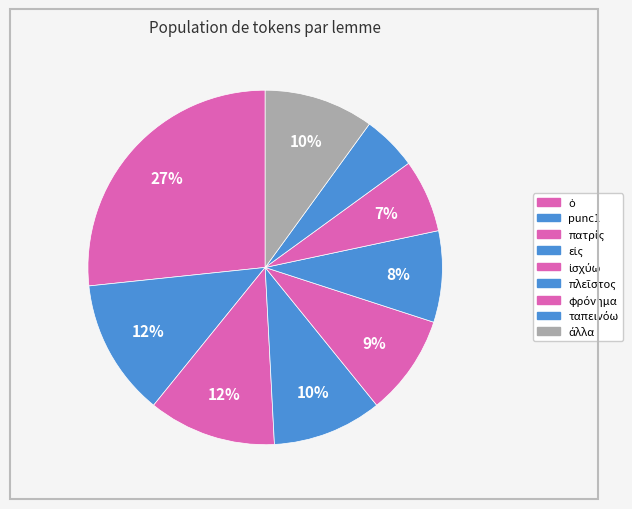

How many segments does this pie chart have?

9